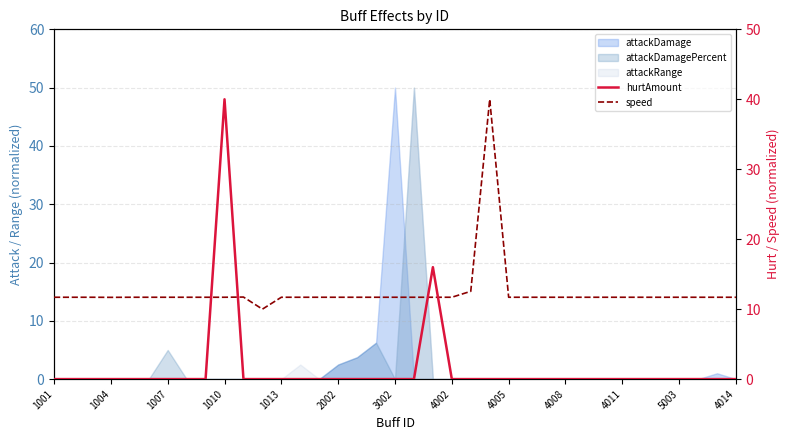

Which series has the largest total across all categories?

speed